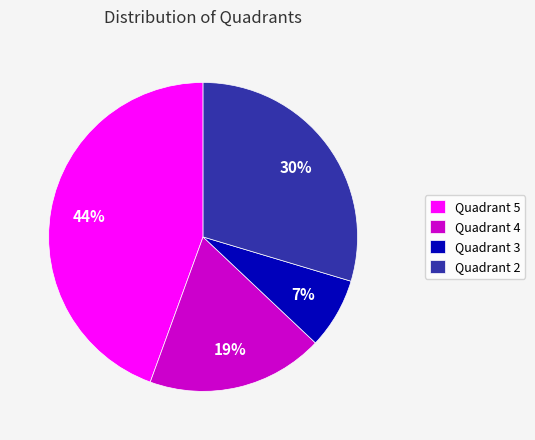

How many segments does this pie chart have?

4